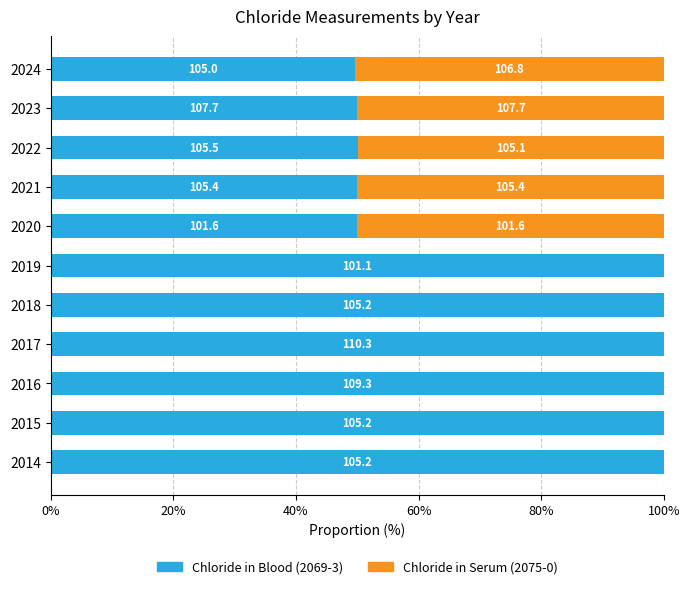

What are all the series names shown in the legend?

Chloride in Blood (2069-3), Chloride in Serum (2075-0)